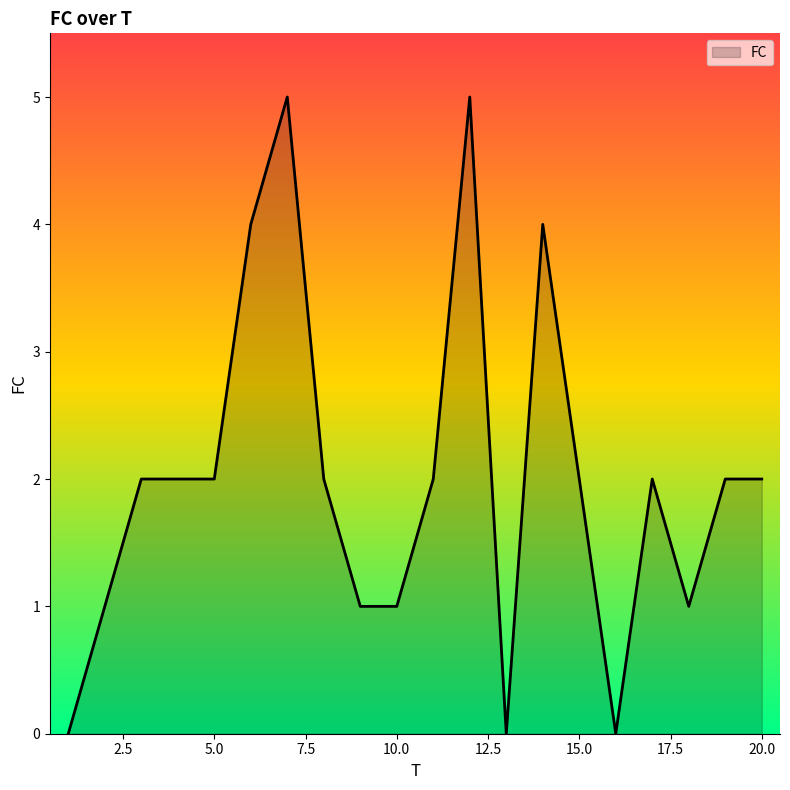

What is the maximum value shown in the chart?

5